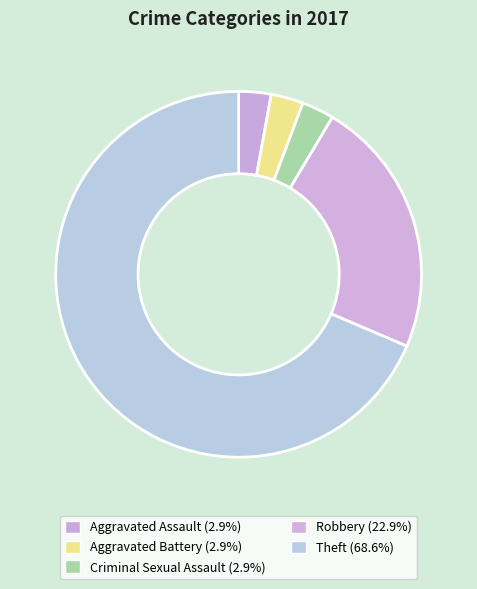

Does Theft represent more than half of the total?

Yes